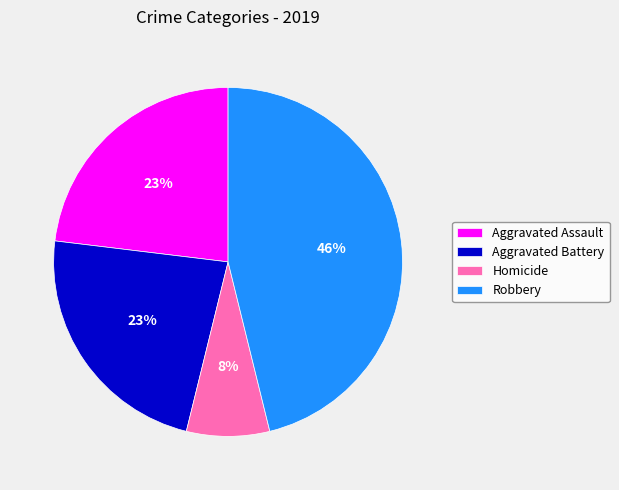

Is Aggravated Assault the majority of the pie?

No